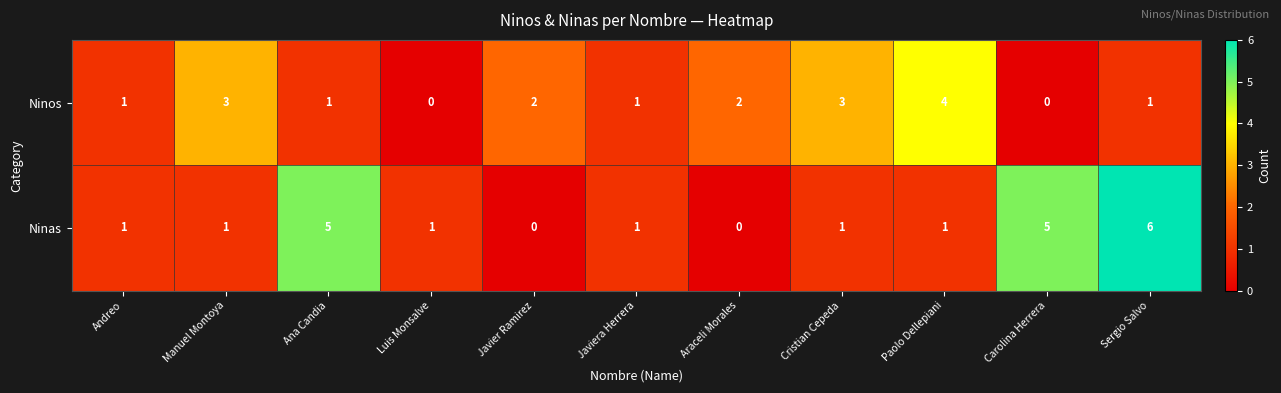

What is the total value across all series at Araceli Morales?

2